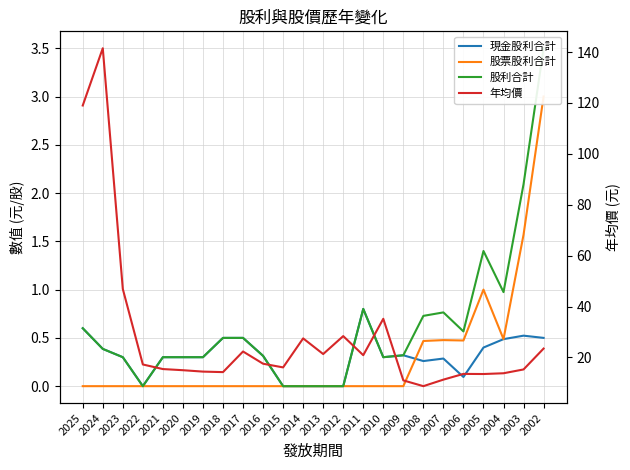

Reading left to right, list all the values displayed in this chart.

現金股利合計: 2025=0.6	2024=0.4	2023=0.3	2022=0.0	2021=0.3	2020=0.3	2019=0.3	2018=0.5	2017=0.5	2016=0.3	2015=0.0	2014=0.0	2013=0.0	2012=0.0	2011=0.8	2010=0.3	2009=0.3	2008=0.3	2007=0.3	2006=0.1	2005=0.4	2004=0.5	2003=0.5	2002=0.5
股票股利合計: 2025=0.0	2024=0.0	2023=0.0	2022=0.0	2021=0.0	2020=0.0	2019=0.0	2018=0.0	2017=0.0	2016=0.0	2015=0.0	2014=0.0	2013=0.0	2012=0.0	2011=0.0	2010=0.0	2009=0.0	2008=0.5	2007=0.5	2006=0.5	2005=1.0	2004=0.5	2003=1.6	2002=3.0
股利合計: 2025=0.6	2024=0.4	2023=0.3	2022=0.0	2021=0.3	2020=0.3	2019=0.3	2018=0.5	2017=0.5	2016=0.3	2015=0.0	2014=0.0	2013=0.0	2012=0.0	2011=0.8	2010=0.3	2009=0.3	2008=0.7	2007=0.8	2006=0.6	2005=1.4	2004=1.0	2003=2.1	2002=3.5
年均價: 2025=119.0	2024=141.5	2023=46.9	2022=17.2	2021=15.4	2020=15.0	2019=14.4	2018=14.2	2017=22.4	2016=17.6	2015=16.1	2014=27.5	2013=21.4	2012=28.4	2011=20.9	2010=35.2	2009=11.0	2008=8.7	2007=11.3	2006=13.6	2005=13.5	2004=13.8	2003=15.3	2002=23.5